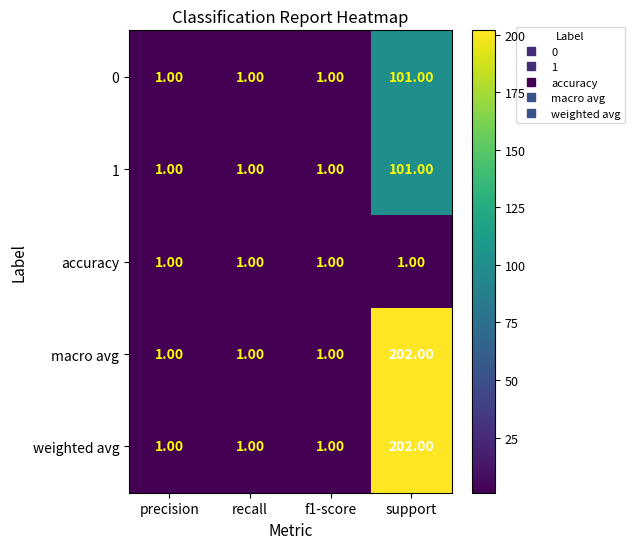

What is the difference between the maximum and minimum values in the weighted avg series?

201